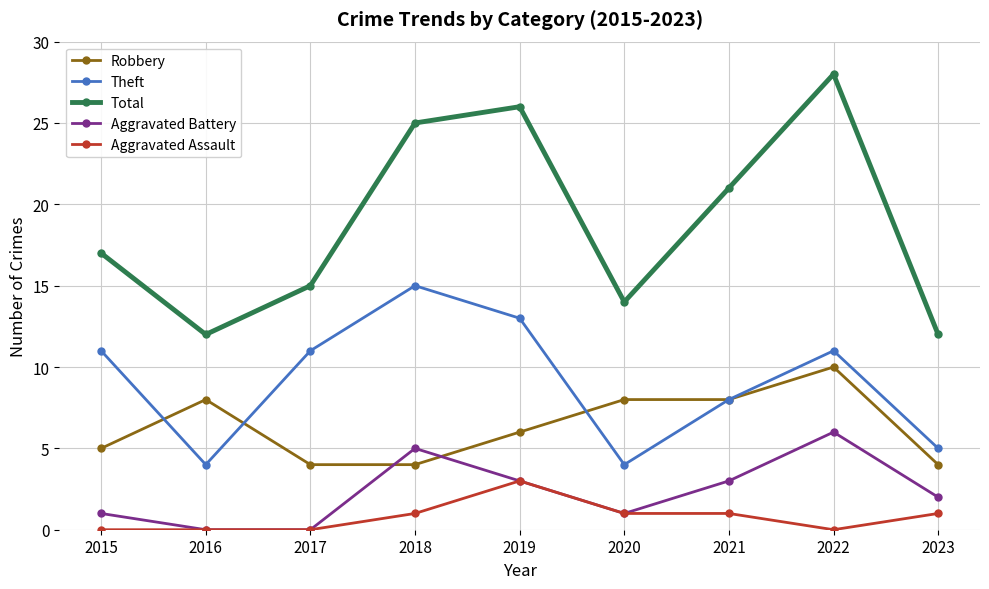

Reading right to left, what are all the values shown in this chart?

Robbery: 4	10	8	8	6	4	4	8	5
Theft: 5	11	8	4	13	15	11	4	11
Total: 12	28	21	14	26	25	15	12	17
Aggravated Battery: 2	6	3	1	3	5	0	0	1
Aggravated Assault: 1	0	1	1	3	1	0	0	0